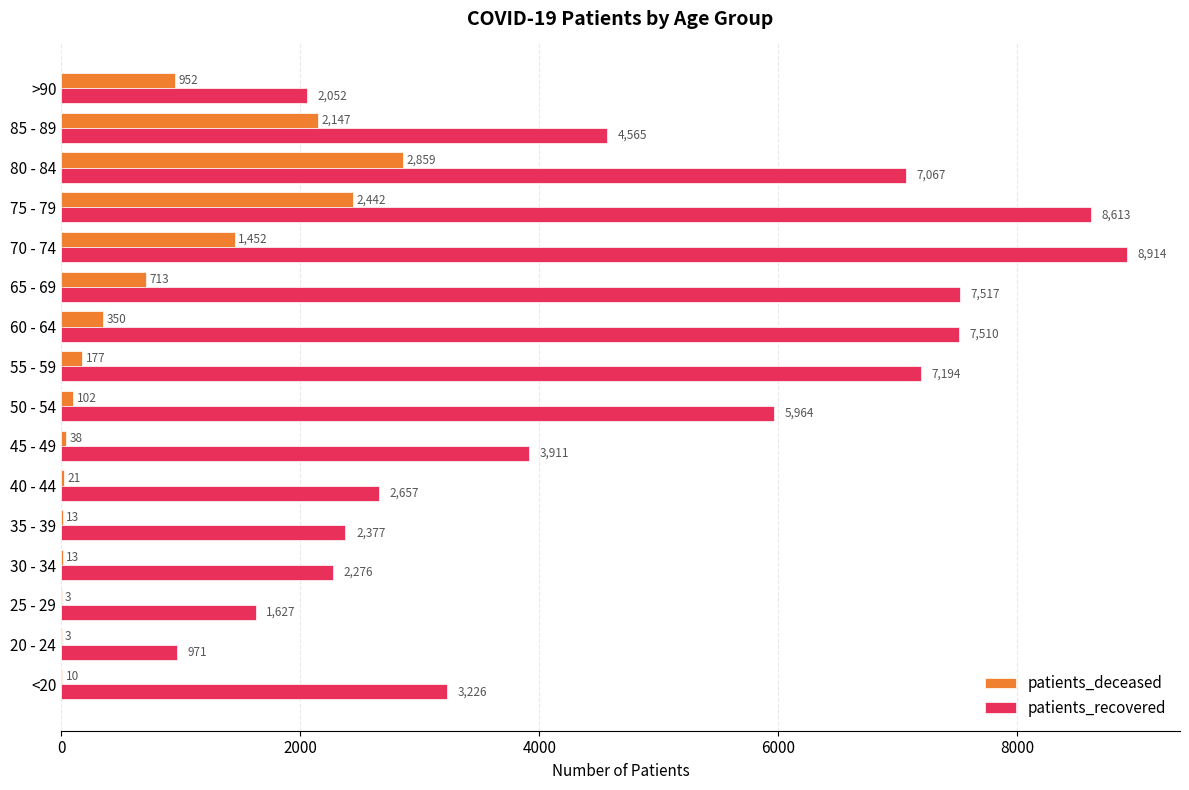

What is the sum of all patients_recovered values?

76441